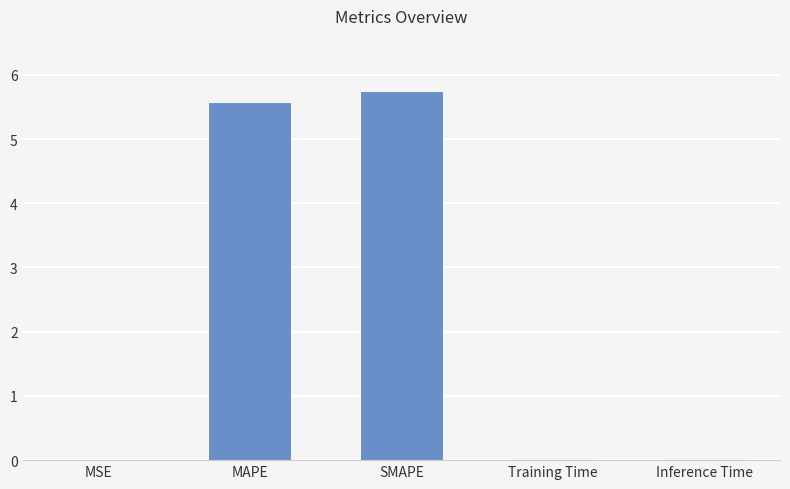

Which category has the highest value across all series?

SMAPE